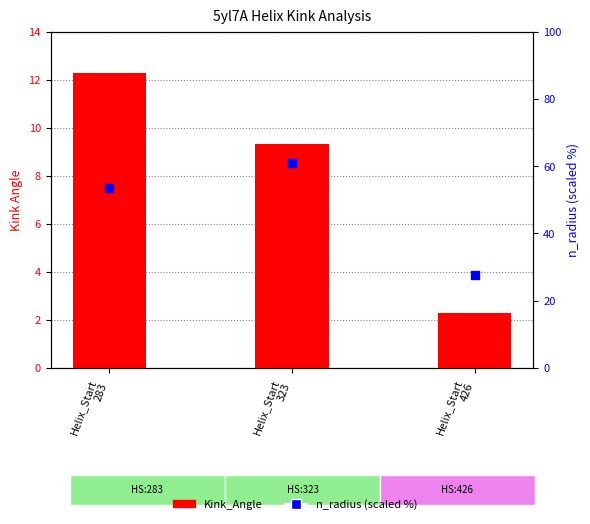

At how many categories does at least one series exceed 33?

2